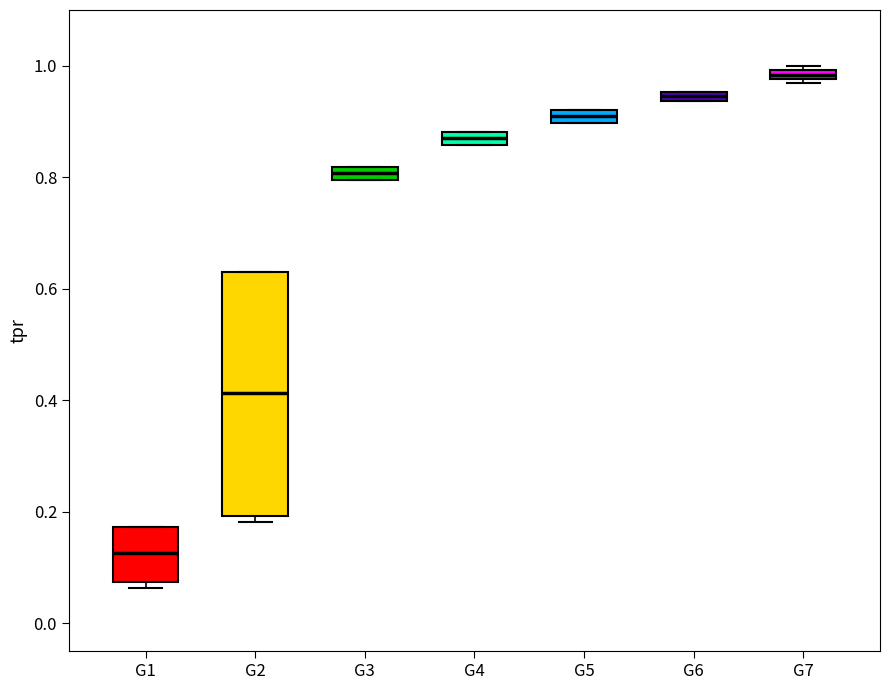

Where is the lower edge of the box for G7 on the y-axis? The values are not printed on the chart, so give them approximately, as read against the axis.

0.98